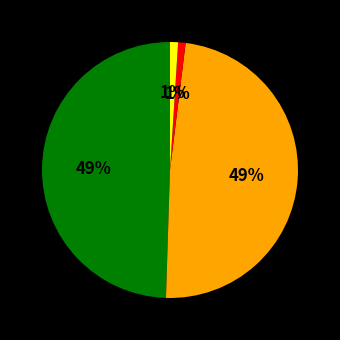

To the nearest percent, what is the average slice percentage?

25%